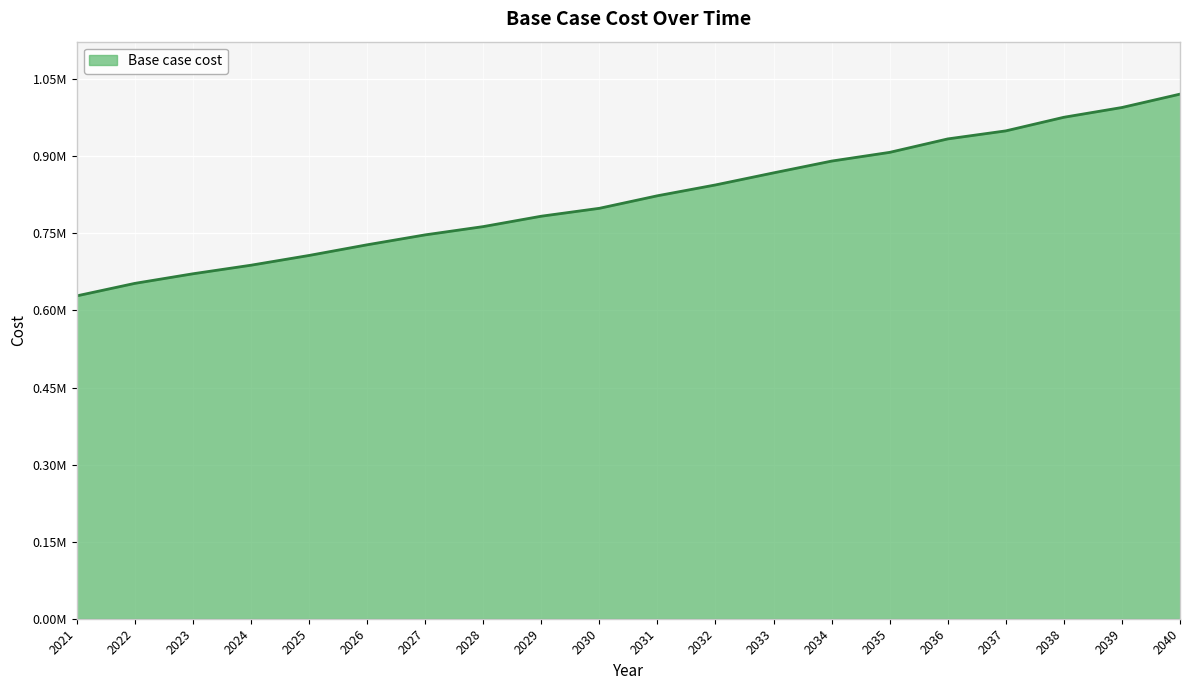

What is the value of the 10th point from the left?

798765.3